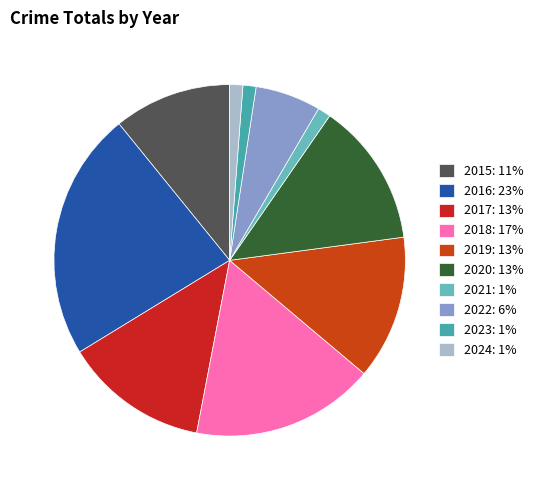

True or false: 2024 accounts for 12% of the total.

False